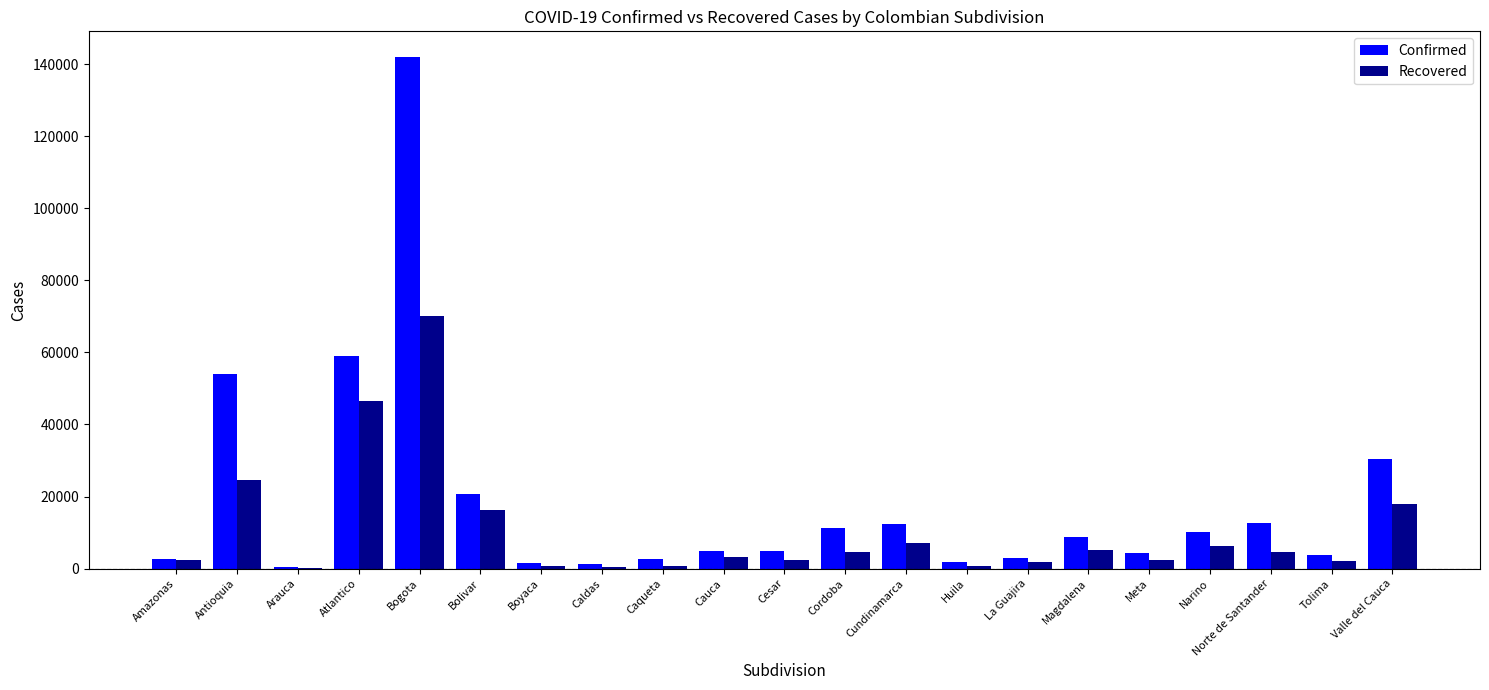

True or false: Recovered has a value of 6251 at Narino.

True